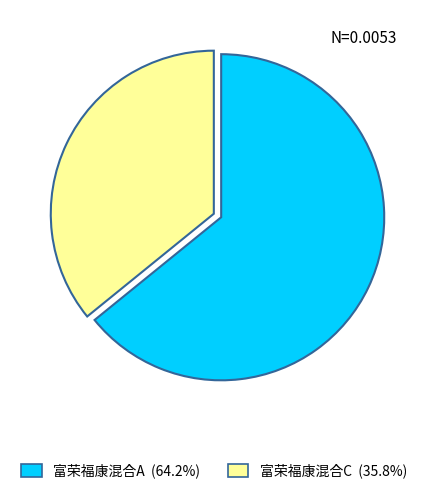

How many slices are in this pie chart?

2